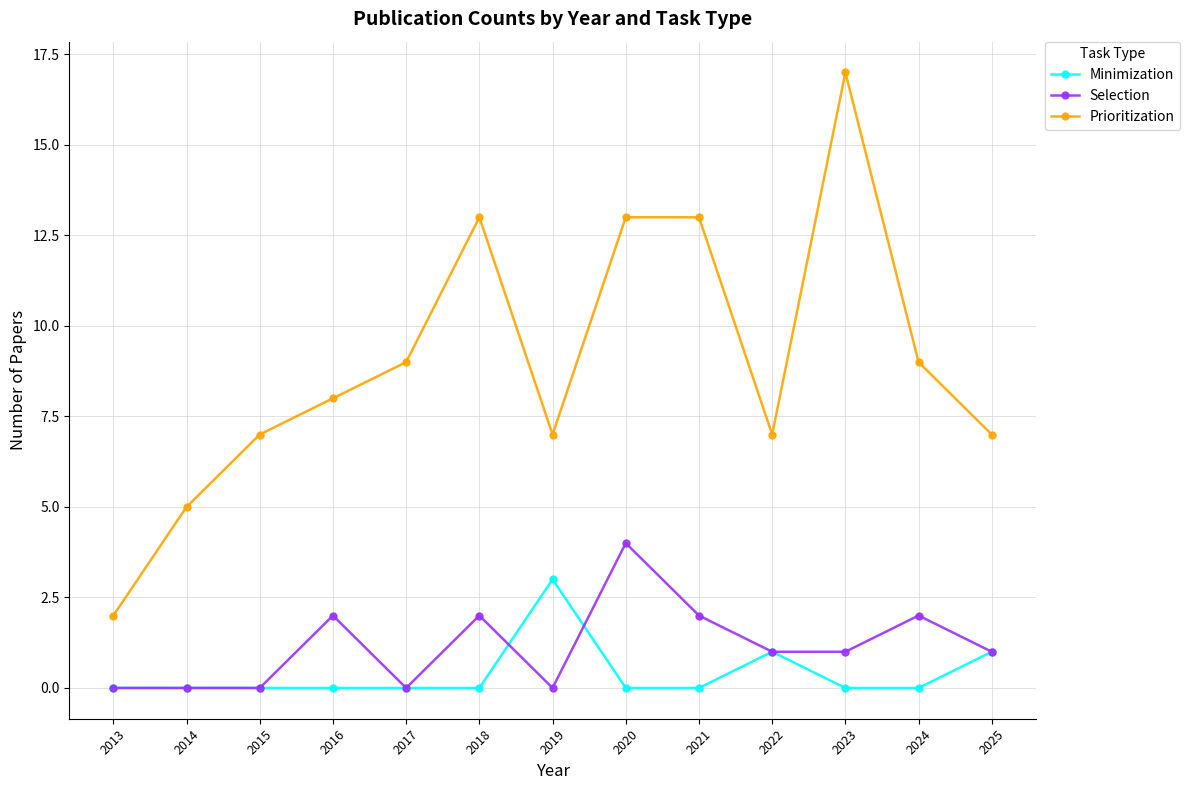

What is the maximum value shown in the chart?

17